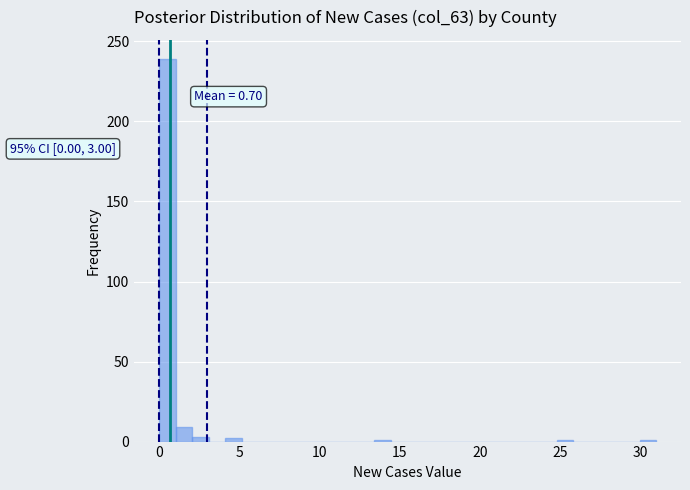

Around what value on the x-axis is the tallest bar? Give the approximate position of its centre, as read against the axis.

0.5